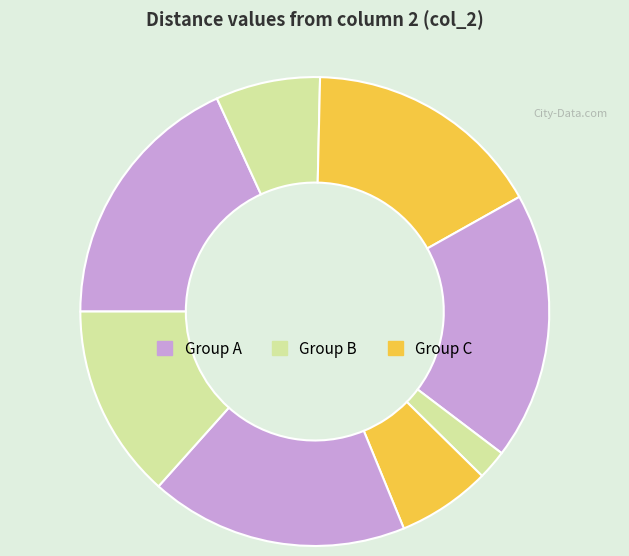

Which slice is the largest?

5